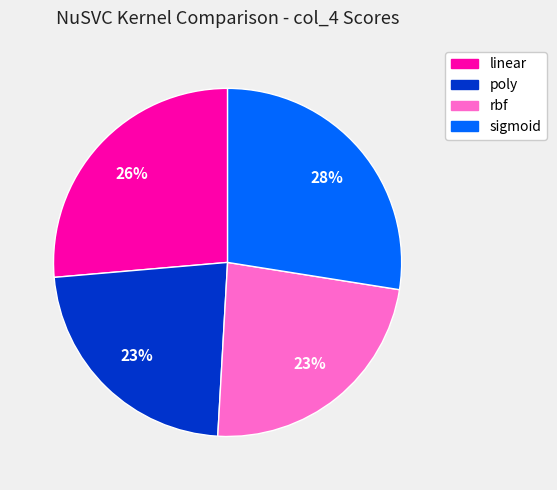

How many segments does this pie chart have?

4